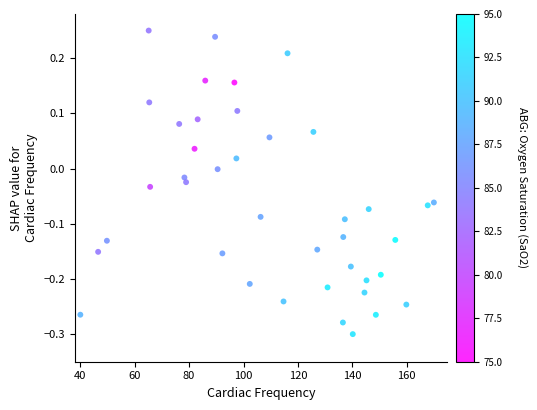

What is the range of X values (max minus min)?

130.0